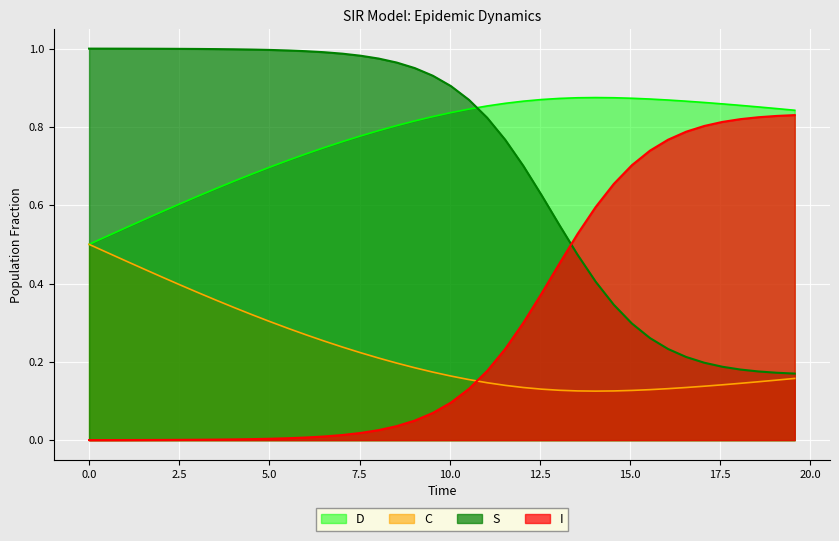

How many categories are shown in the chart?

40